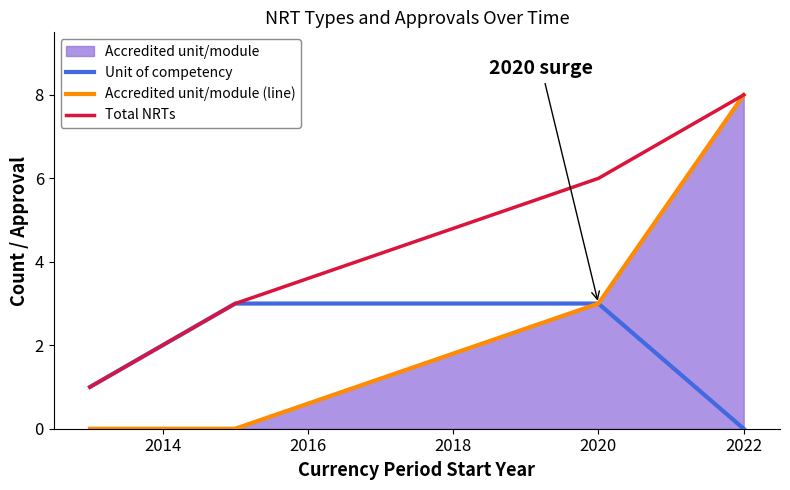

True or false: Accredited unit/module (line) has more than 0 points higher than both neighbors.

False